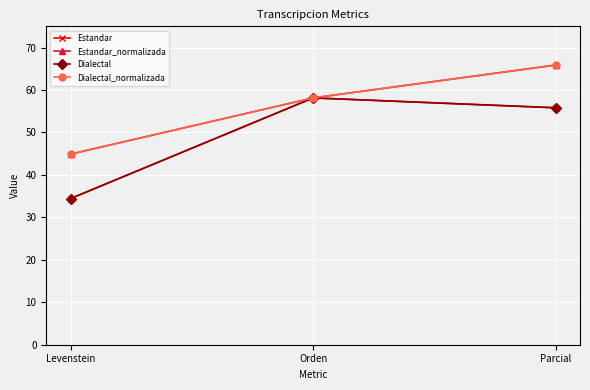

What is the label of the 3rd point from the left?

Parcial